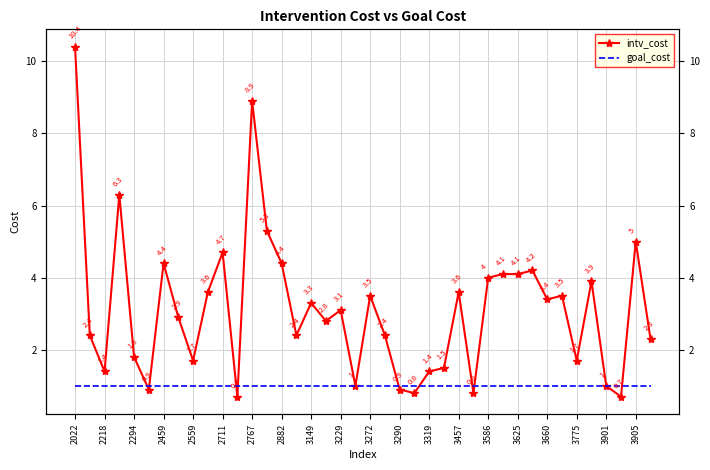

At which category is the sum across all series the highest?

2022